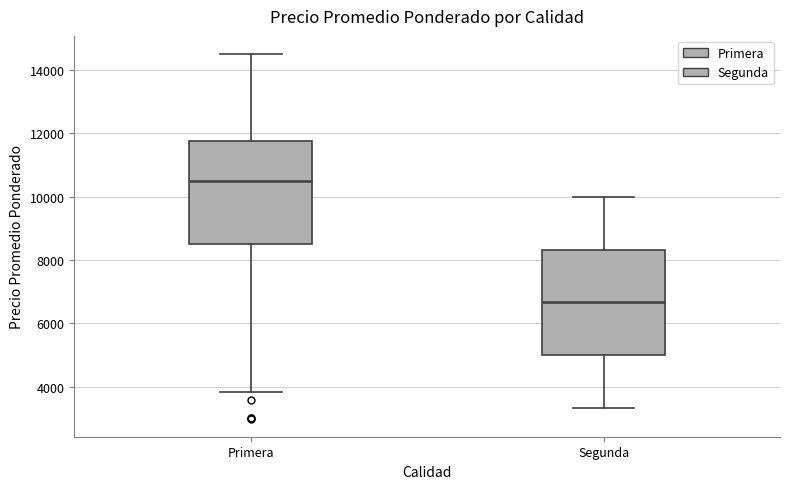

Where is the upper edge of the box for Segunda on the y-axis? The values are not printed on the chart, so give them approximately, as read against the axis.

8400